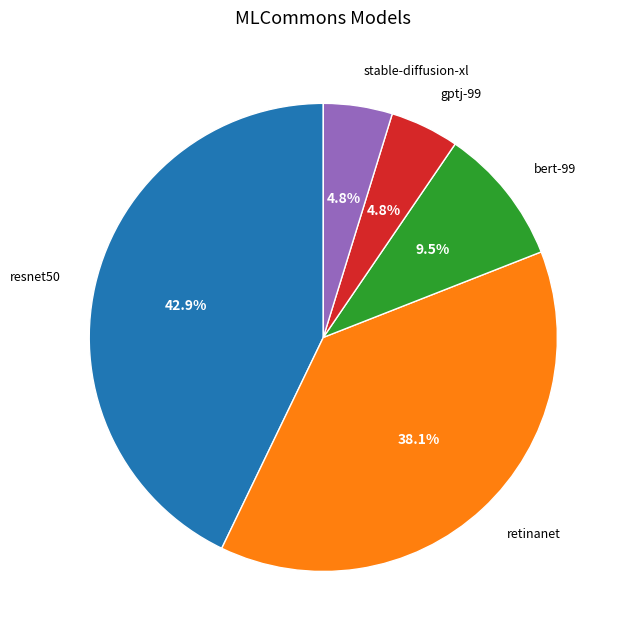

Is there any slice that represents more than half of the pie?

No